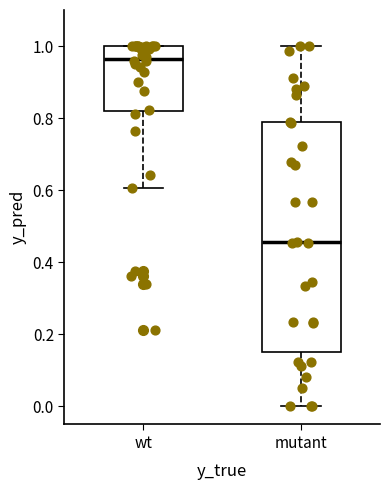

Which box is the tallest, from its lower edge to its upper edge?

mutant